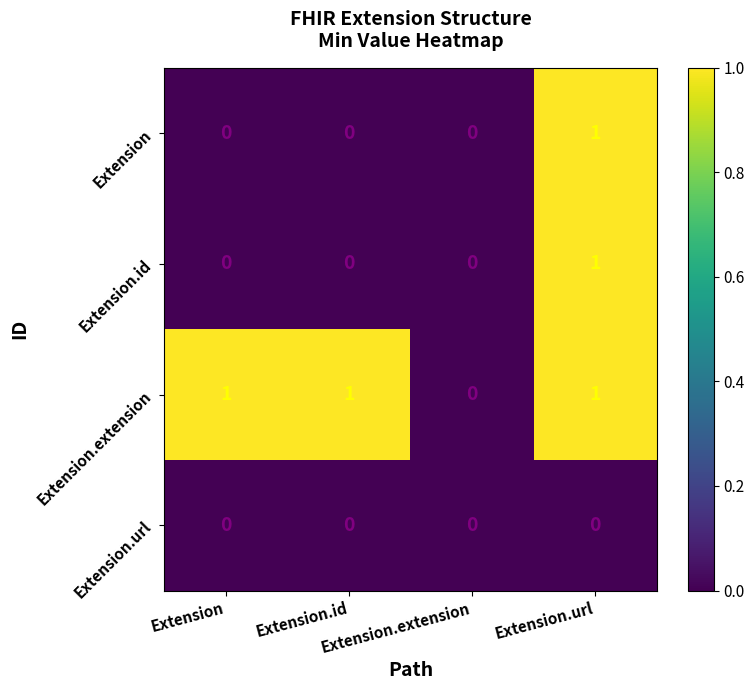

List the series in order of their peak value, highest first.

Extension, Extension.id, Extension.extension, Extension.url